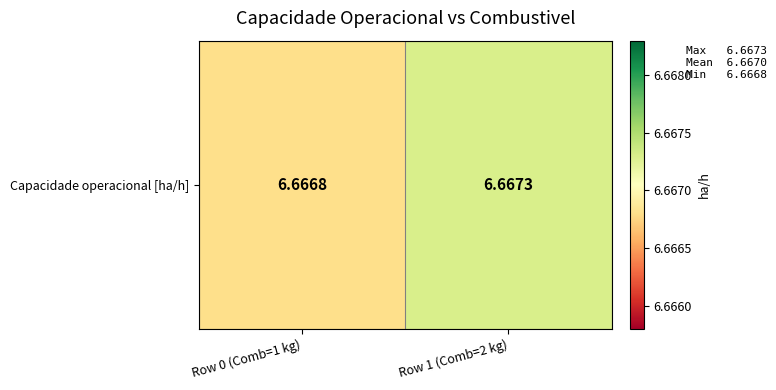

Reading left to right, transcribe all the data shown in this chart.

Row 0 (Comb=1 kg)=6.7	Row 1 (Comb=2 kg)=6.7